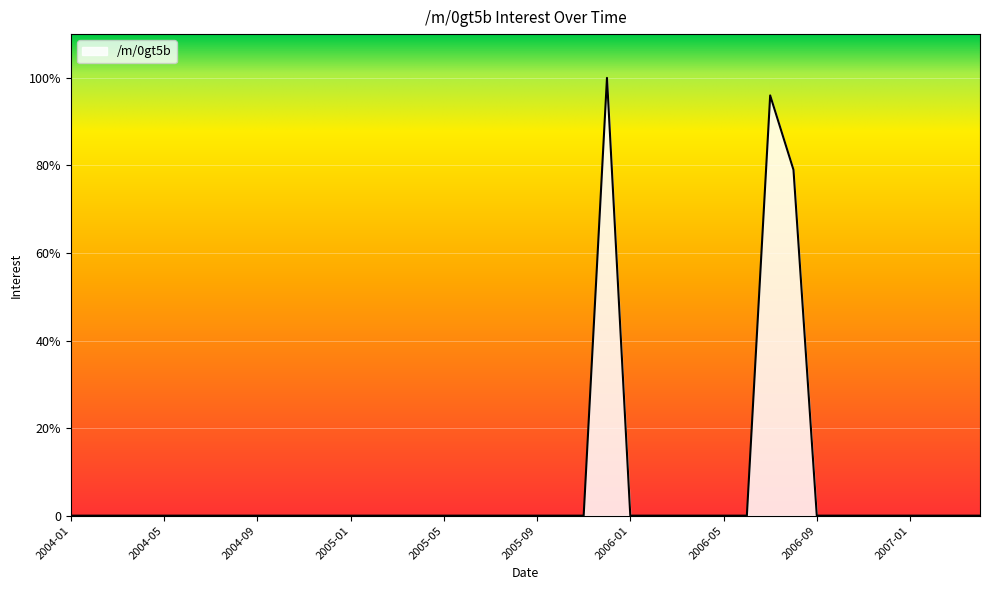

Rank the categories by value from lowest to highest.

2004-01, 2004-02, 2004-03, 2004-04, 2004-05, 2004-06, 2004-07, 2004-08, 2004-09, 2004-10, 2004-11, 2004-12, 2005-01, 2005-02, 2005-03, 2005-04, 2005-05, 2005-06, 2005-07, 2005-08, 2005-09, 2005-10, 2005-11, 2006-01, 2006-02, 2006-03, 2006-04, 2006-05, 2006-06, 2006-09, 2006-10, 2006-11, 2006-12, 2007-01, 2007-02, 2007-03, 2007-04, 2006-08, 2006-07, 2005-12